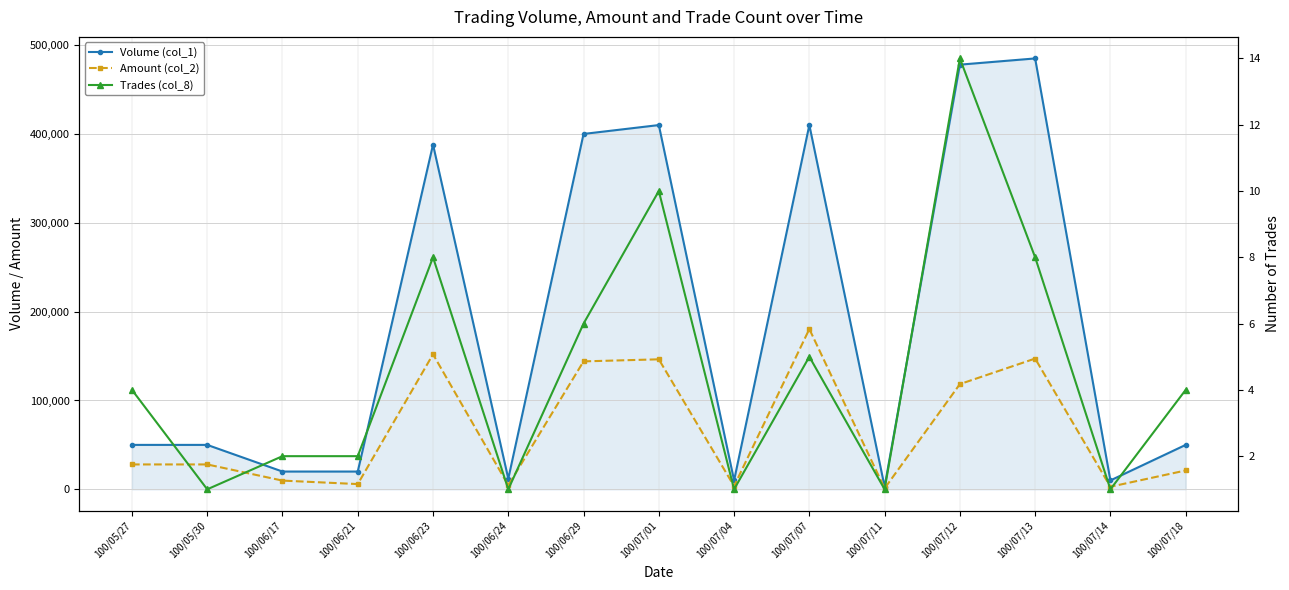

What is the minimum value shown in the chart?

1